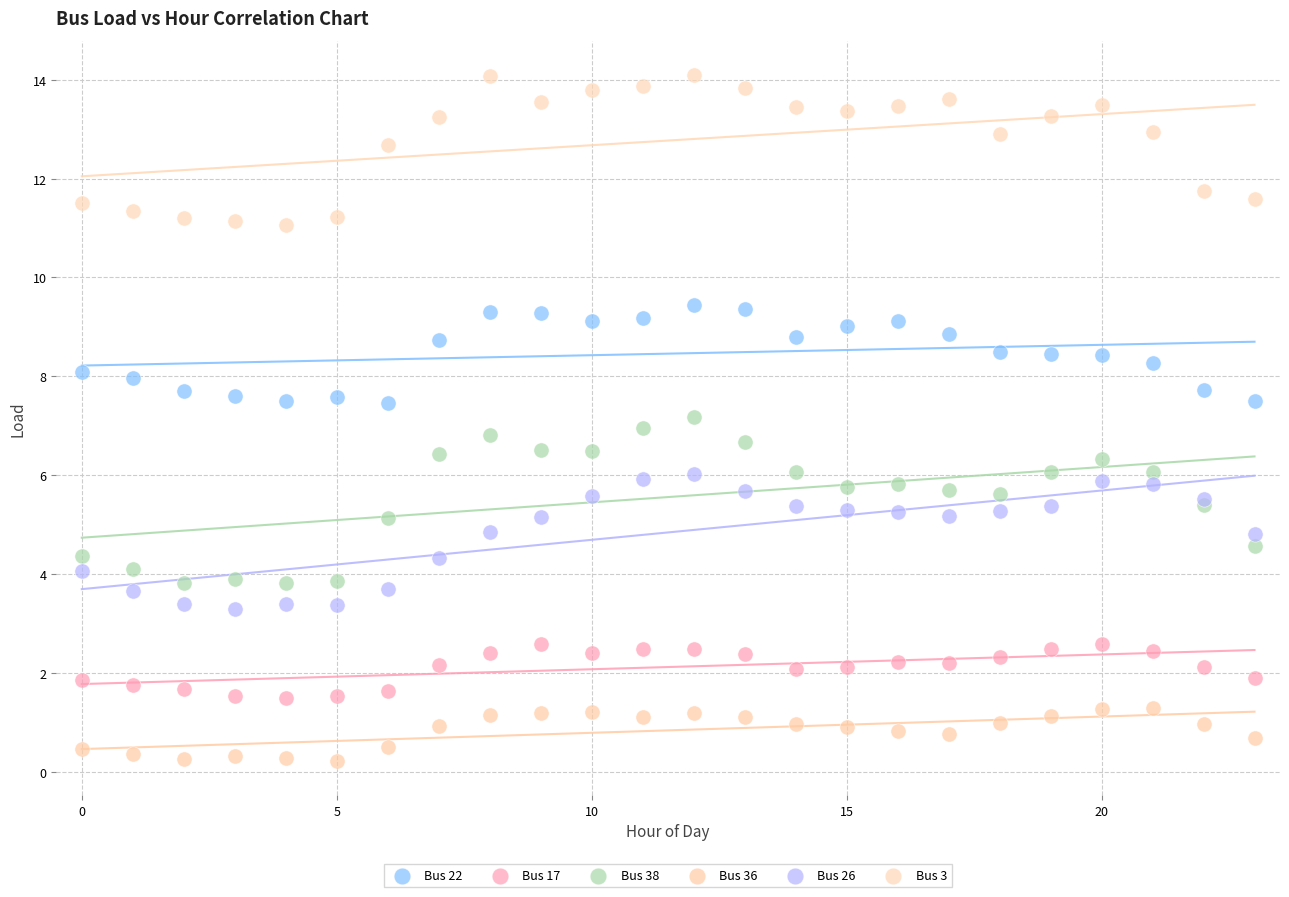

Which series contains the lowest Y value?

Bus 36